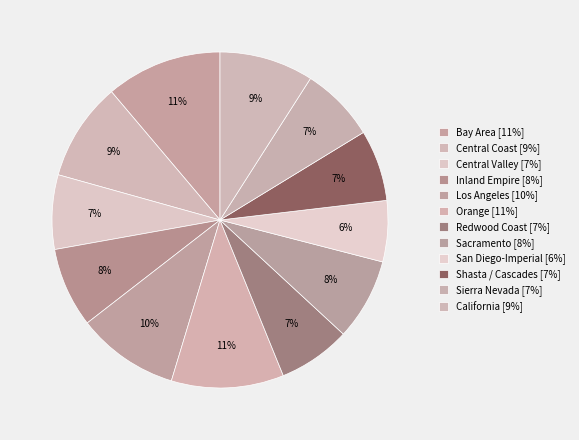

To the nearest percent, what percentage of the pie is Bay Area?

11%